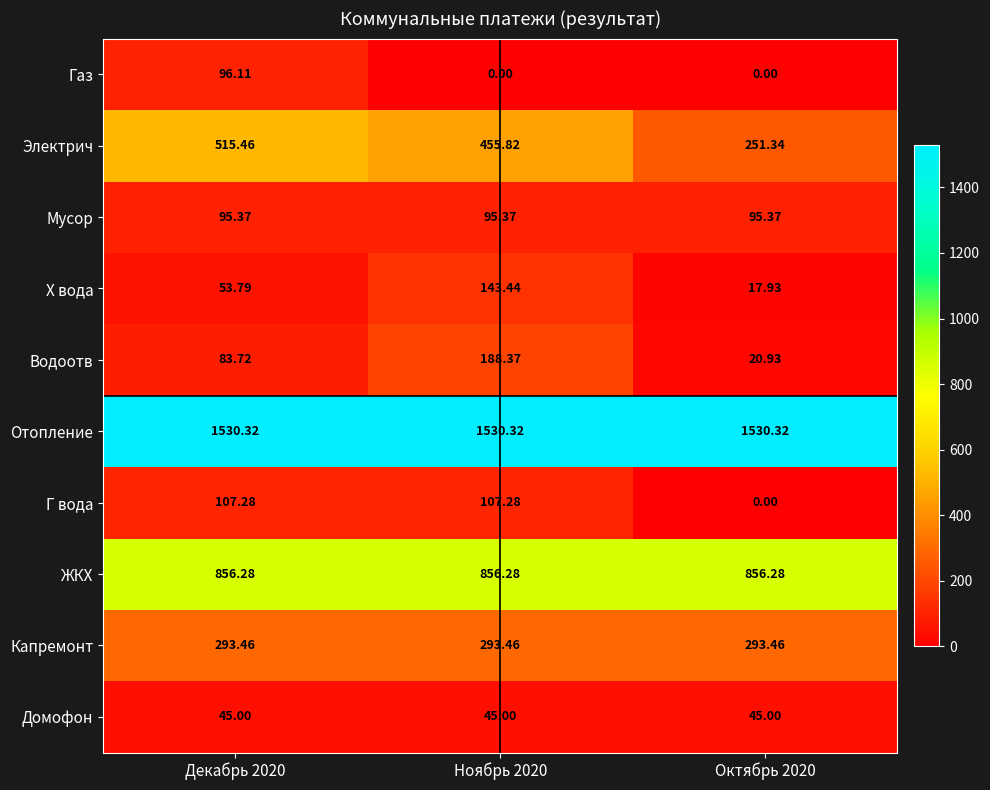

List the series in order of their peak value, lowest first.

Домофон, Мусор, Газ, Г вода, Х вода, Водоотв, Капремонт, Электрич, ЖКХ, Отопление